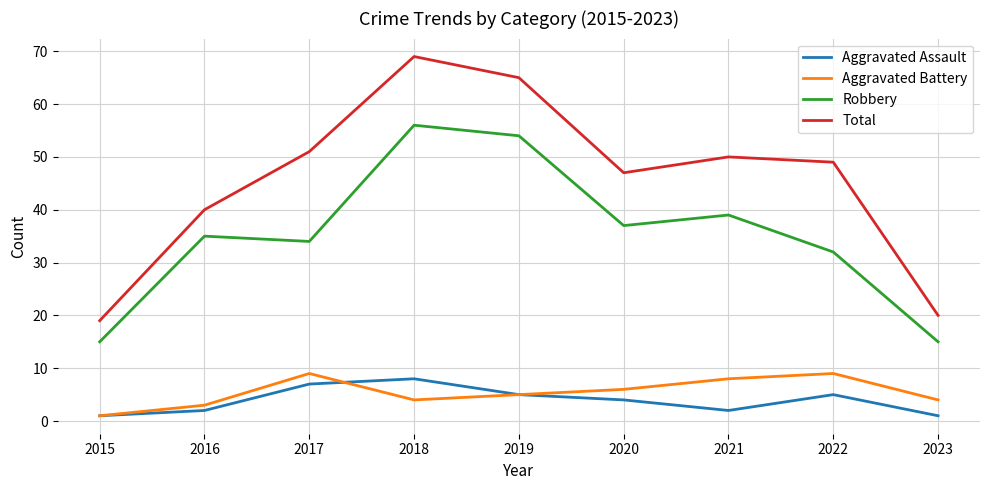

Which series changed the most between 2017 and 2023?

Total